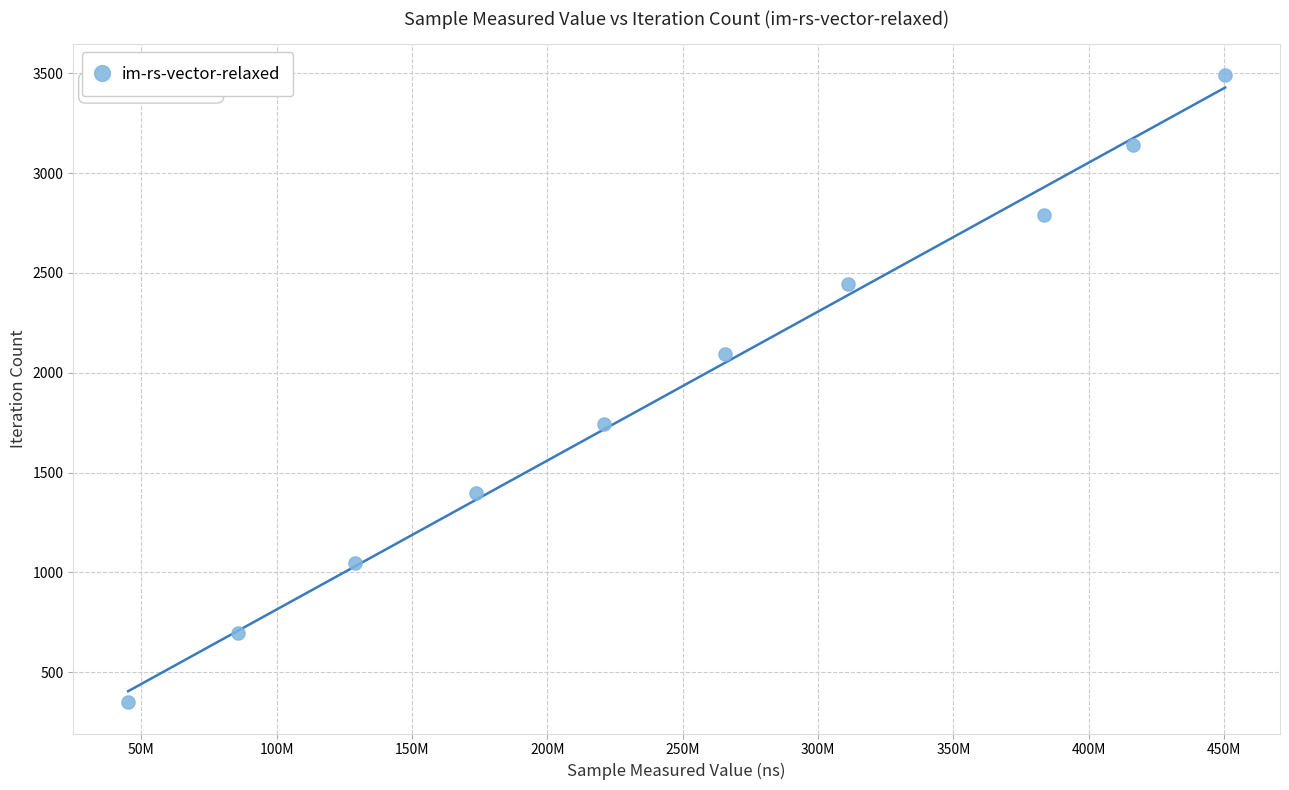

What is the range of Y values (max minus min)?

3141